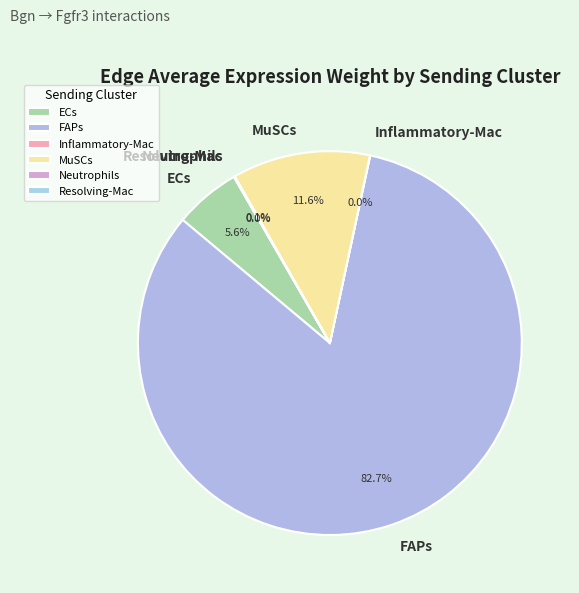

Which slice is the largest?

FAPs